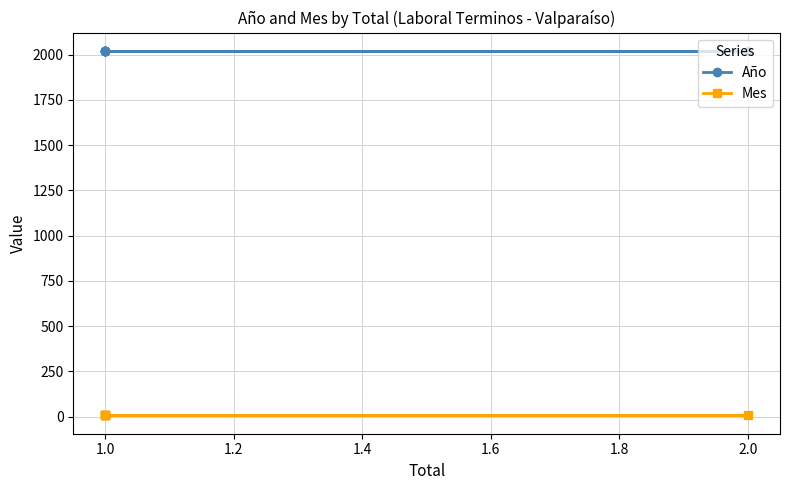

Where is Año nearest to the value 2021?

1.0